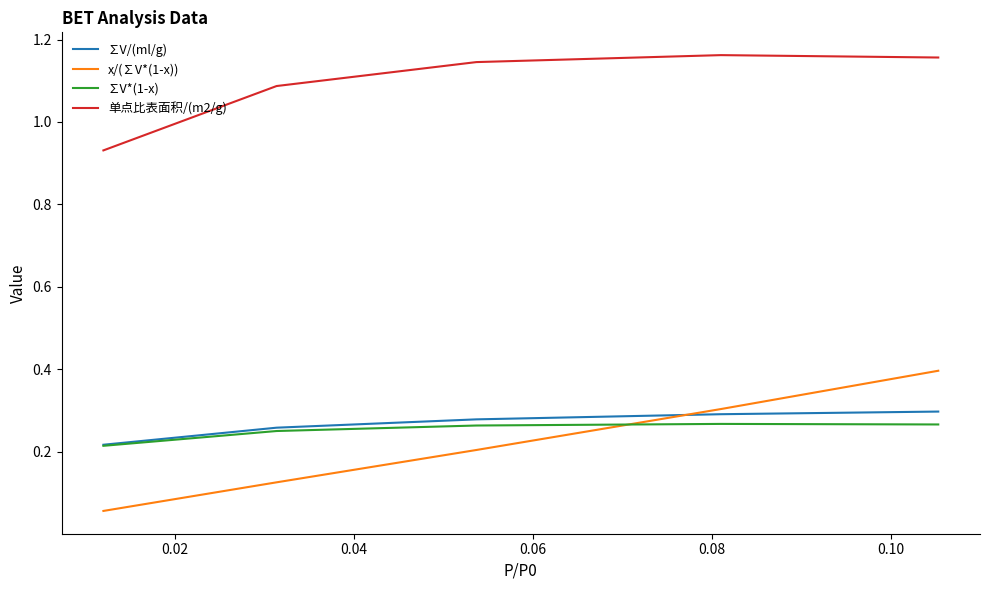

Which series has the largest total across all categories?

单点比表面积/(m2/g)